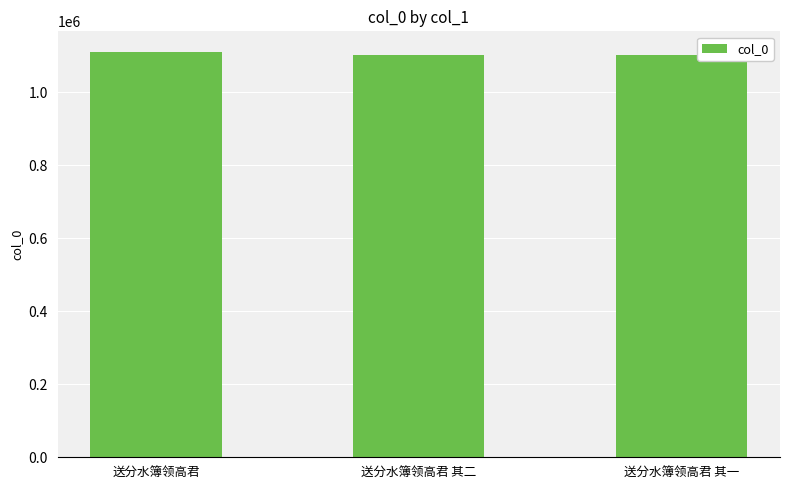

What is the average value?

1105181